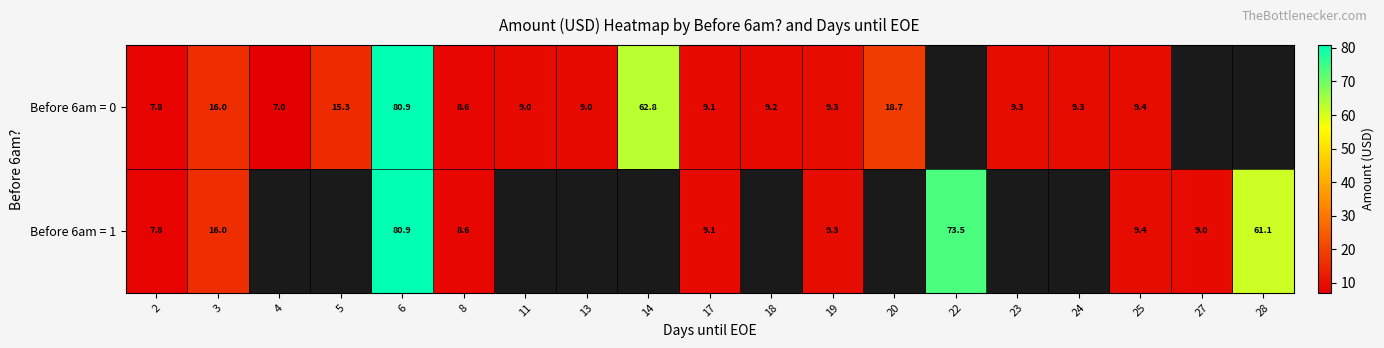

At which category does the chart reach its minimum across all series?

4